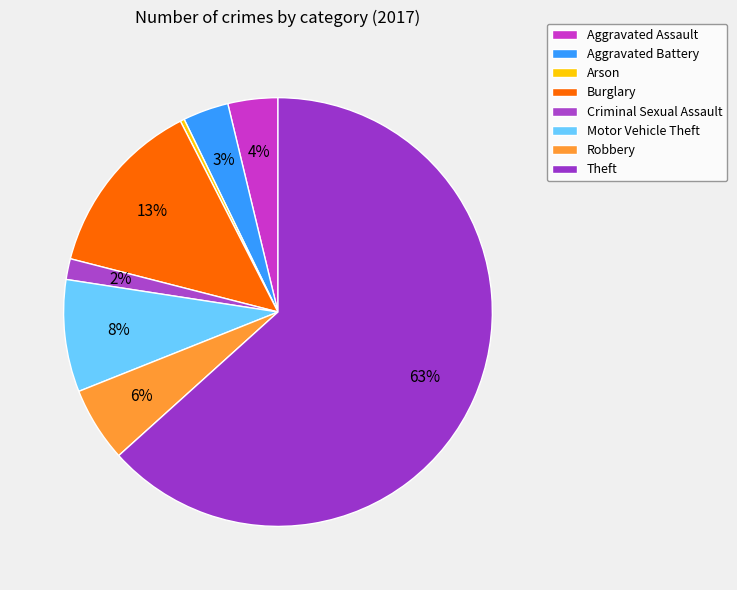

The Robbery slice represents 11% of the pie. True or false?

False